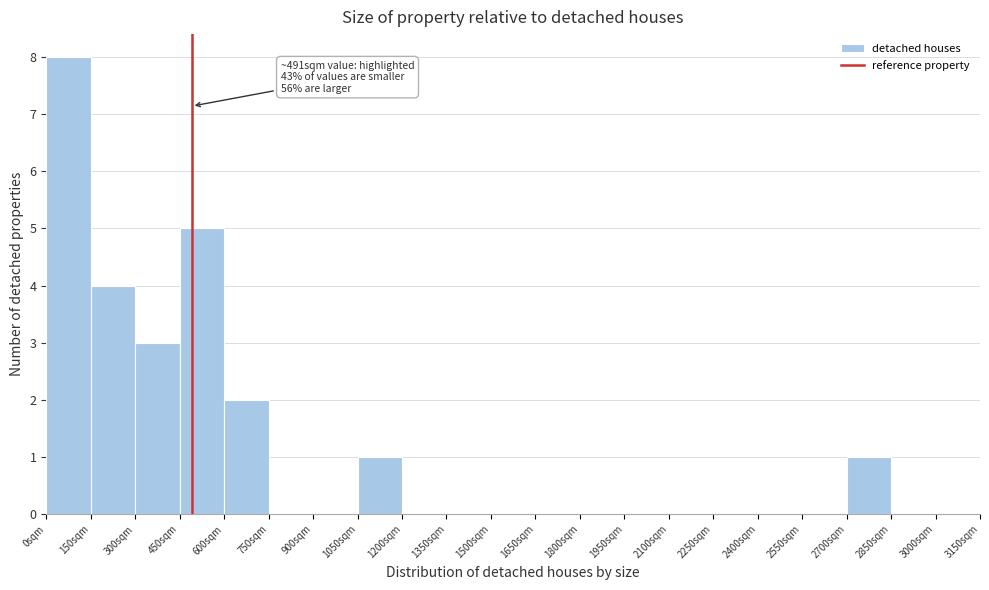

Which range on the x-axis has the tallest bar?

0 to 150